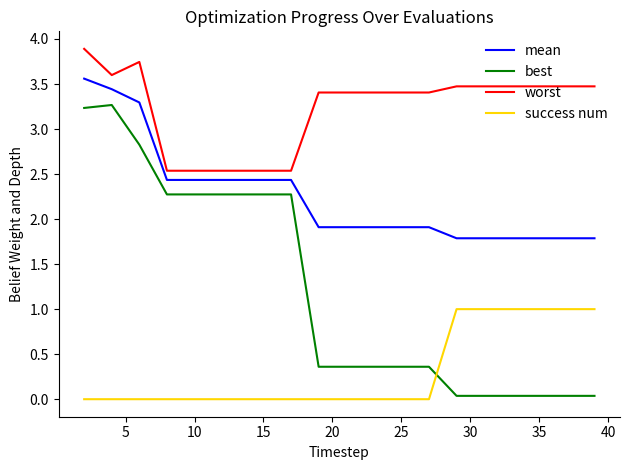

What is the highest value of the mean series?

3.6